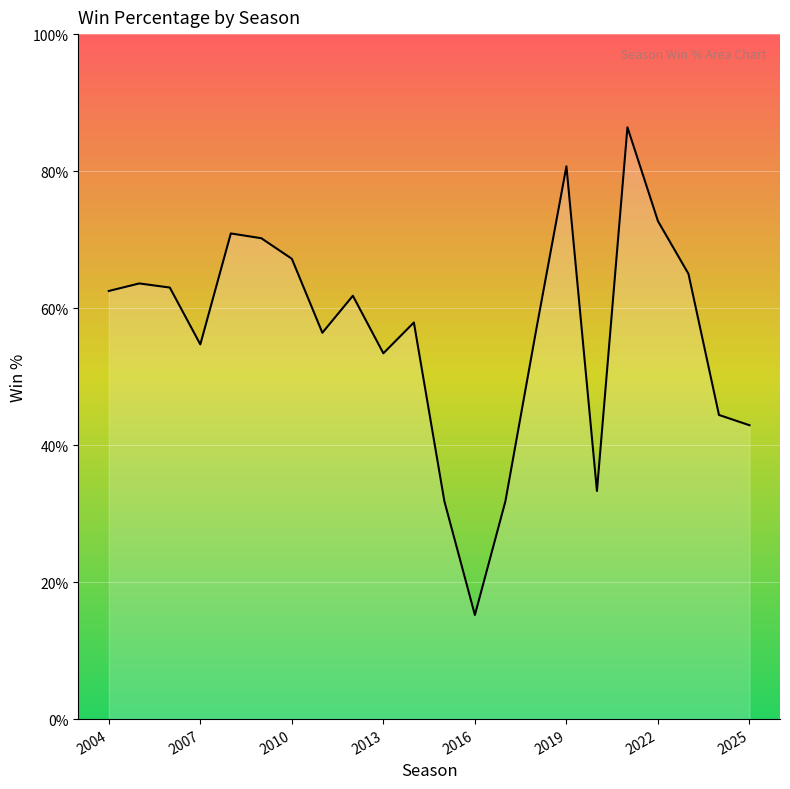

What is the sum of all values?

12.4